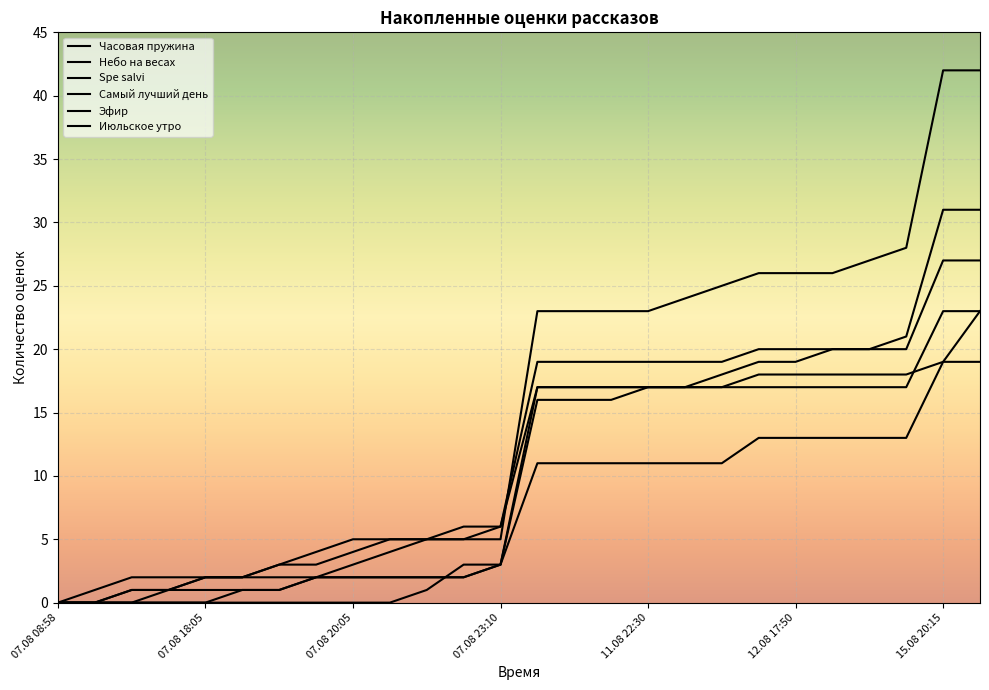

What is the difference between the highest and lowest values at 07.08 20:45?

5